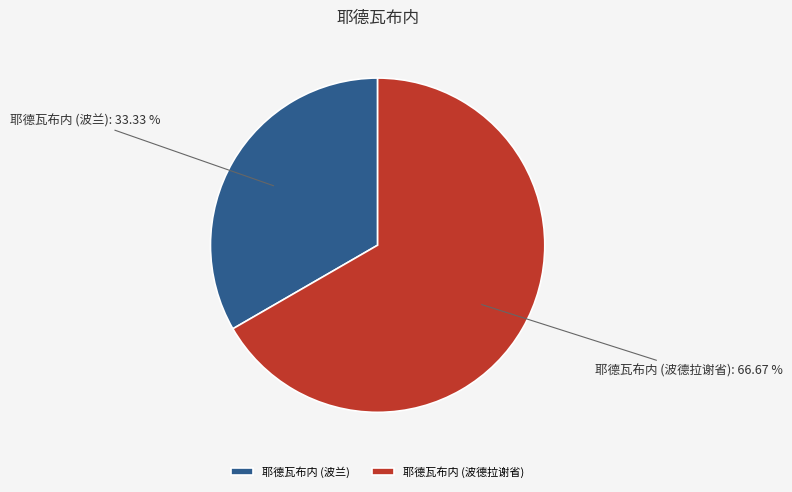

To the nearest percent, what is the difference between the largest and smallest slice percentages?

33%